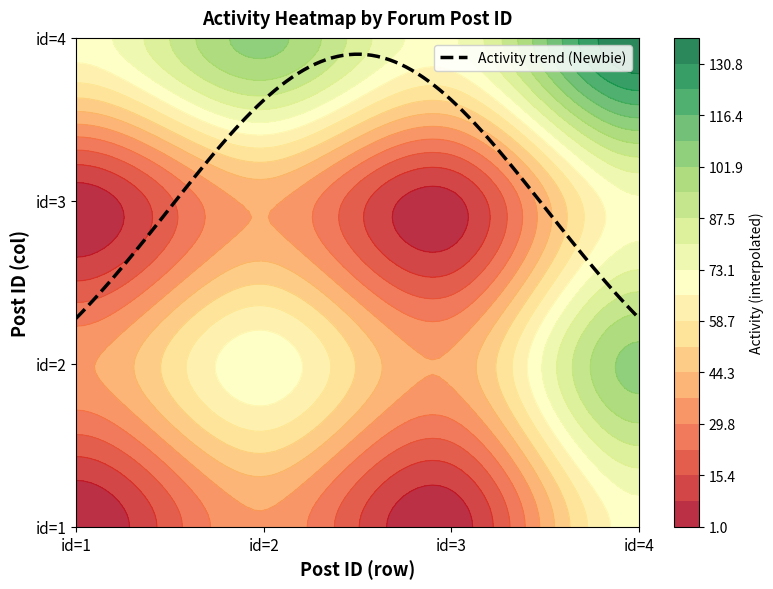

What is the spread (max minus min) of values at id=2?

70